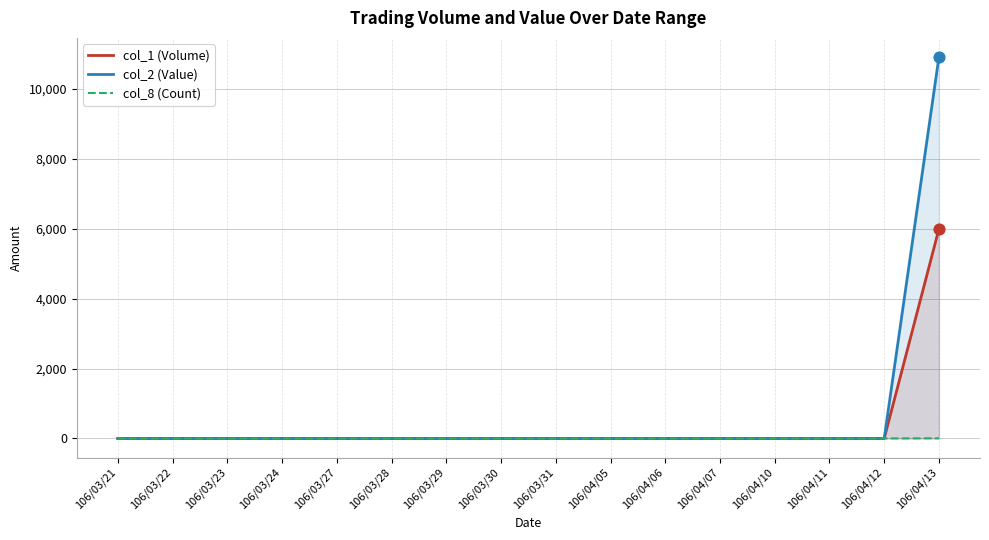

Which series has the largest Y range (max minus min)?

col_2 (Value)